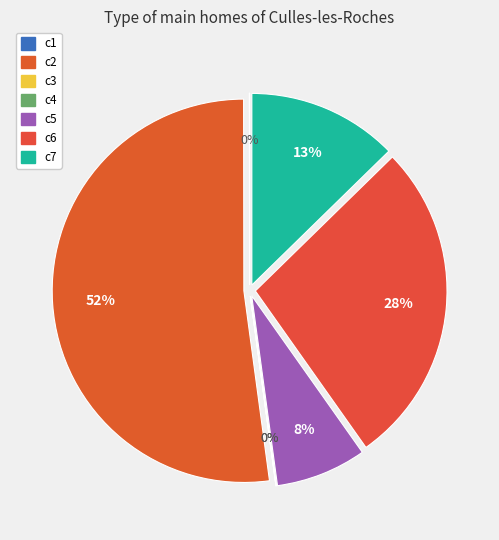

True or false: c7 accounts for 18% of the total.

False